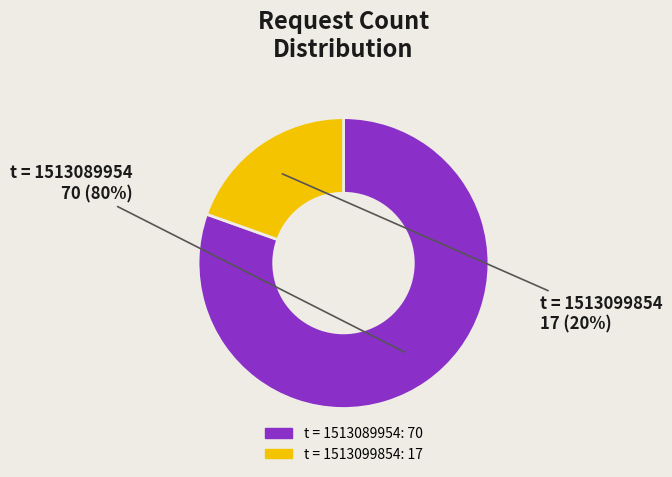

Does any single category account for the majority?

Yes